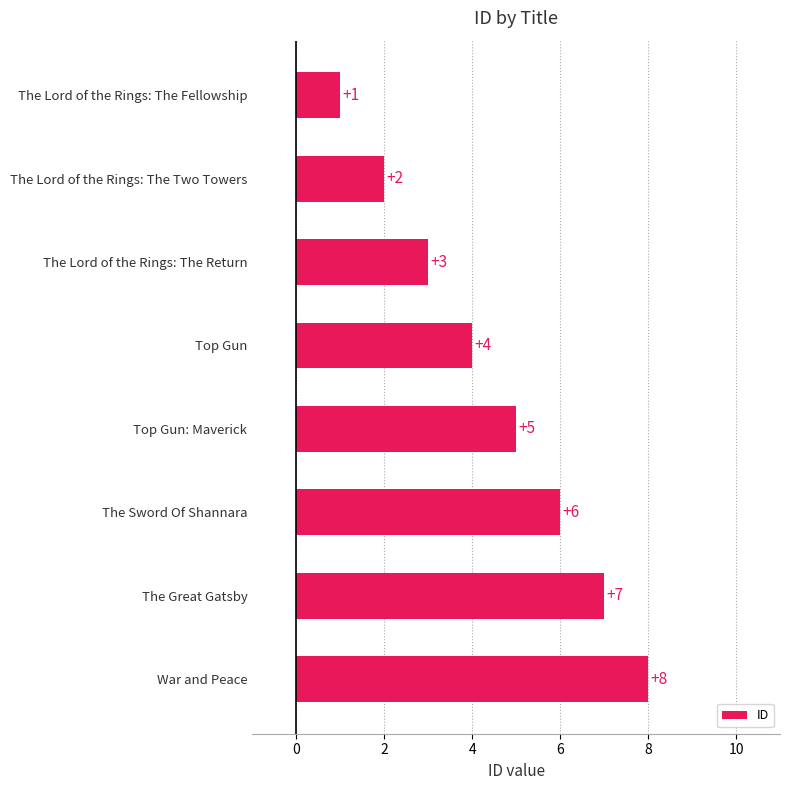

List the labels in order of value, smallest first.

The Lord of the Rings: The Fellowship, The Lord of the Rings: The Two Towers, The Lord of the Rings: The Return, Top Gun, Top Gun: Maverick, The Sword Of Shannara, The Great Gatsby, War and Peace